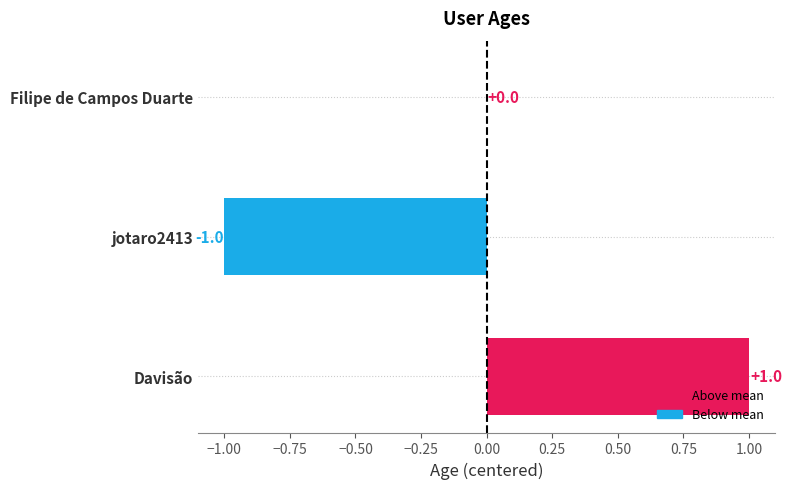

How many categories are shown in the chart?

3